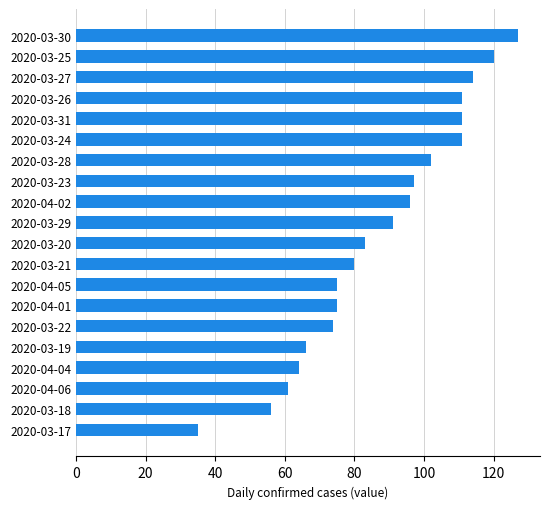

The value at 2020-03-22 is 74. True or false?

True